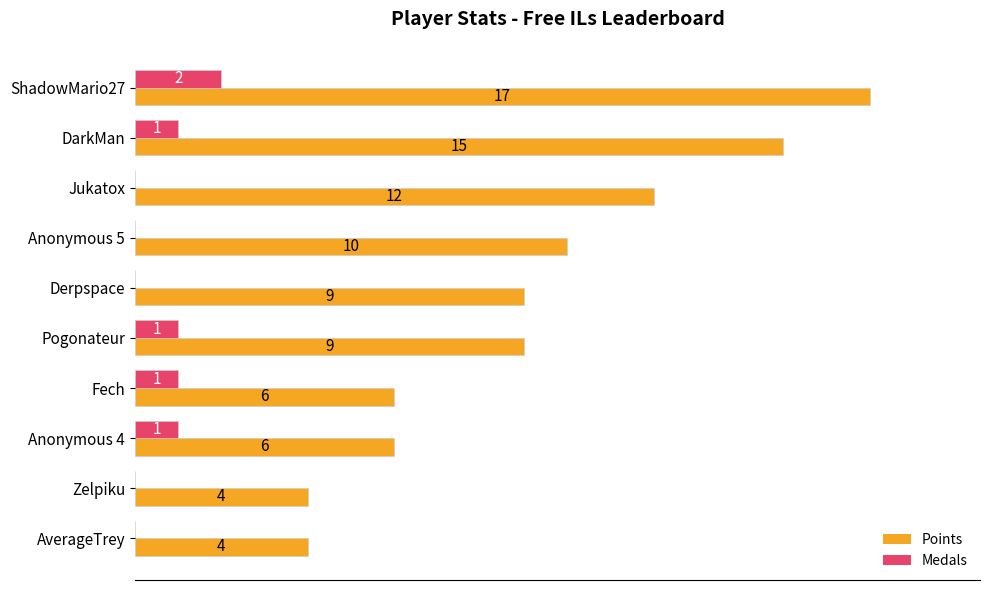

Which series changed the most between Pogonateur and Fech?

Points